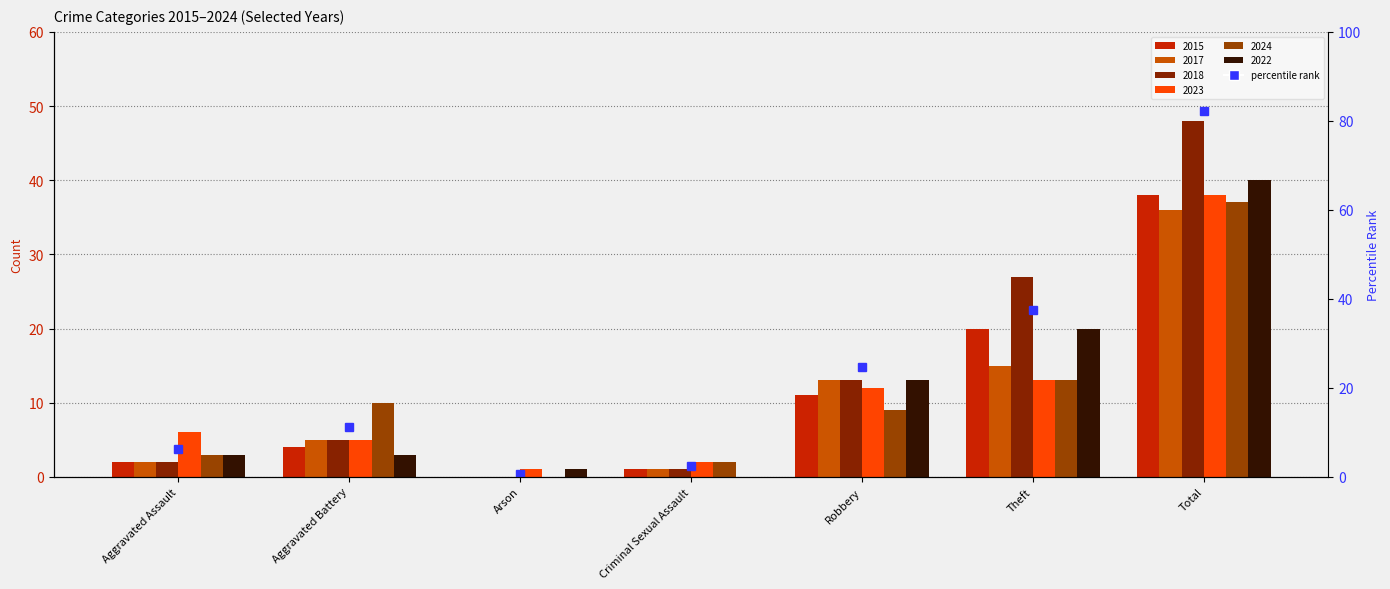

What is the value of the 2018 bar at the 1st from the left?

2